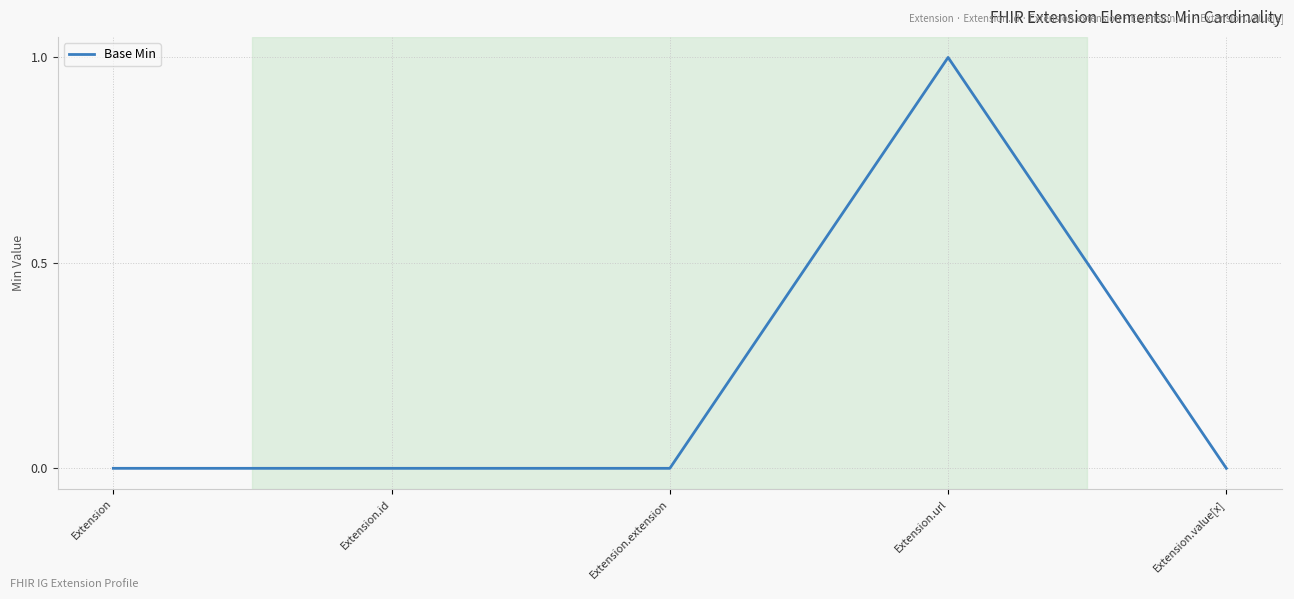

What is the difference between the maximum and minimum values?

1